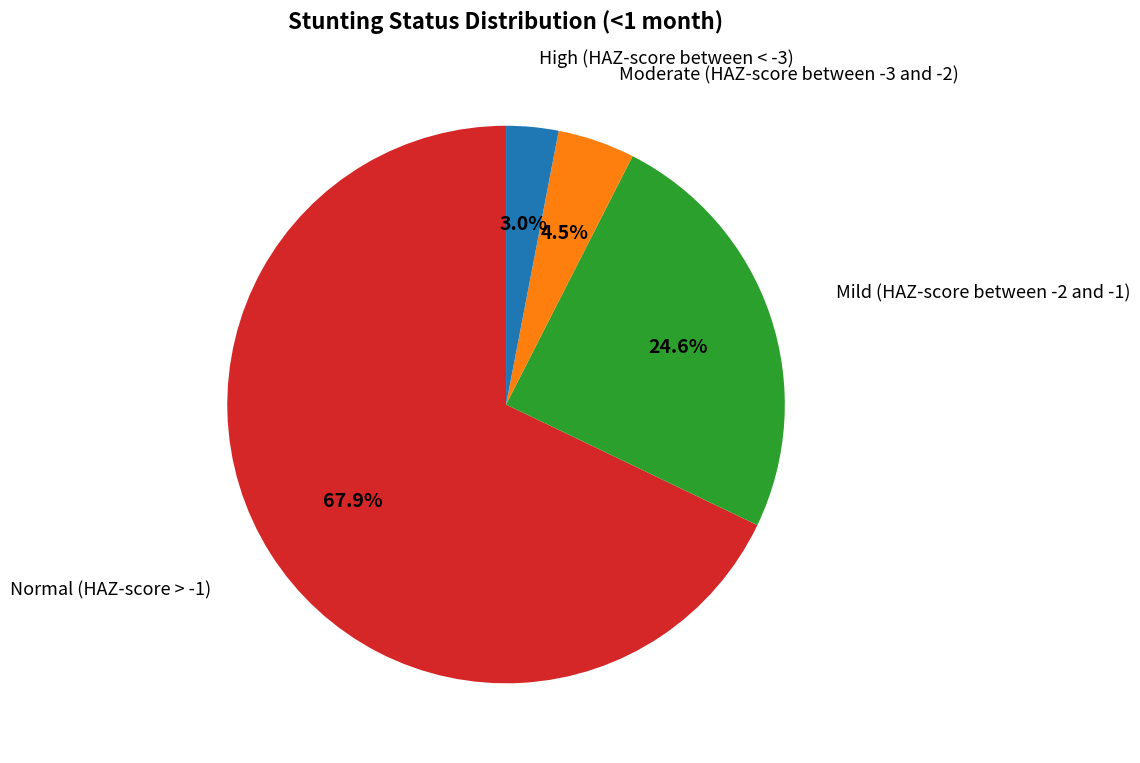

What is the smallest slice in the pie chart?

High (HAZ-score between < -3)